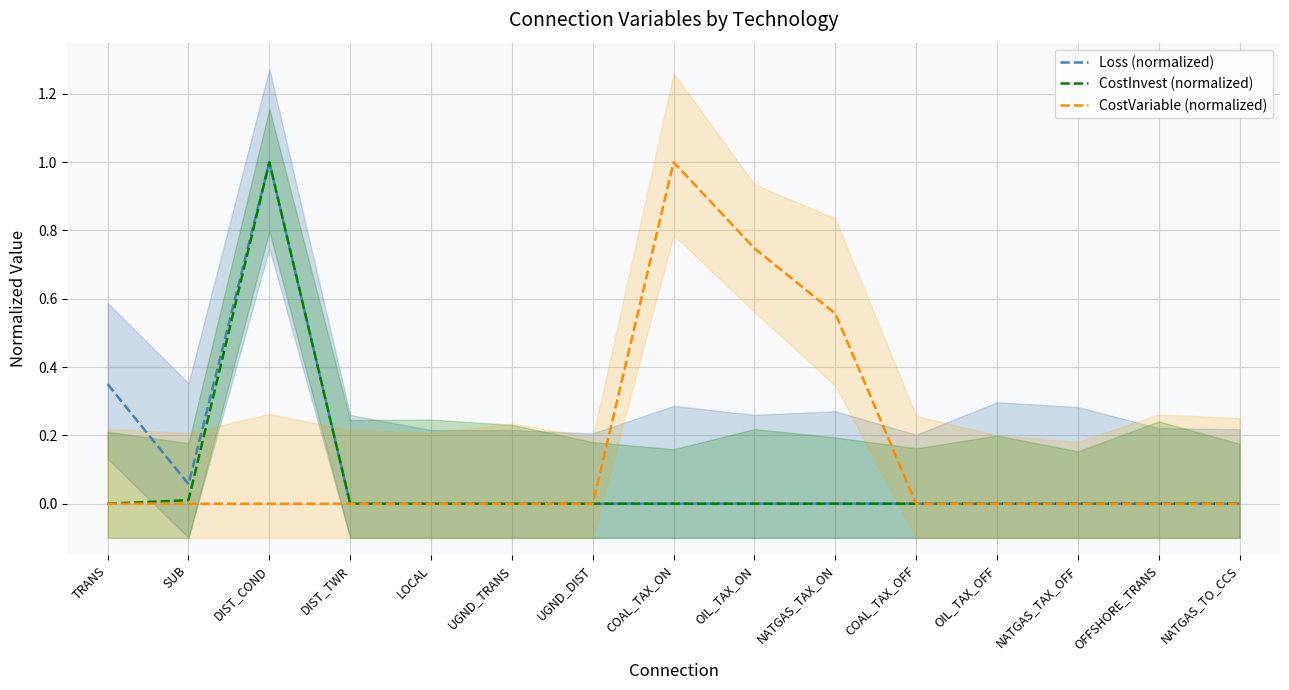

How many distinct data groups are displayed?

3